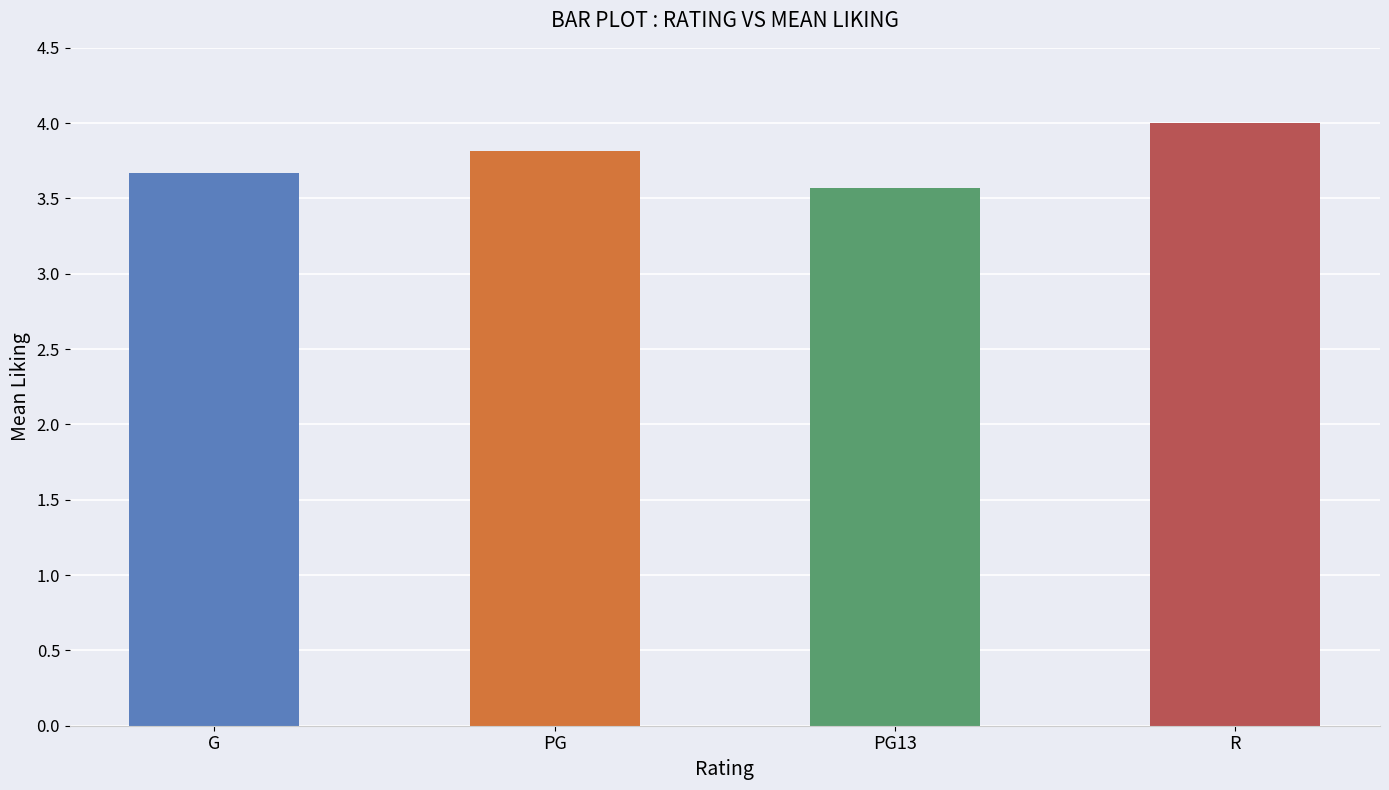

The chart shows a value of 4.0 at R. True or false?

True